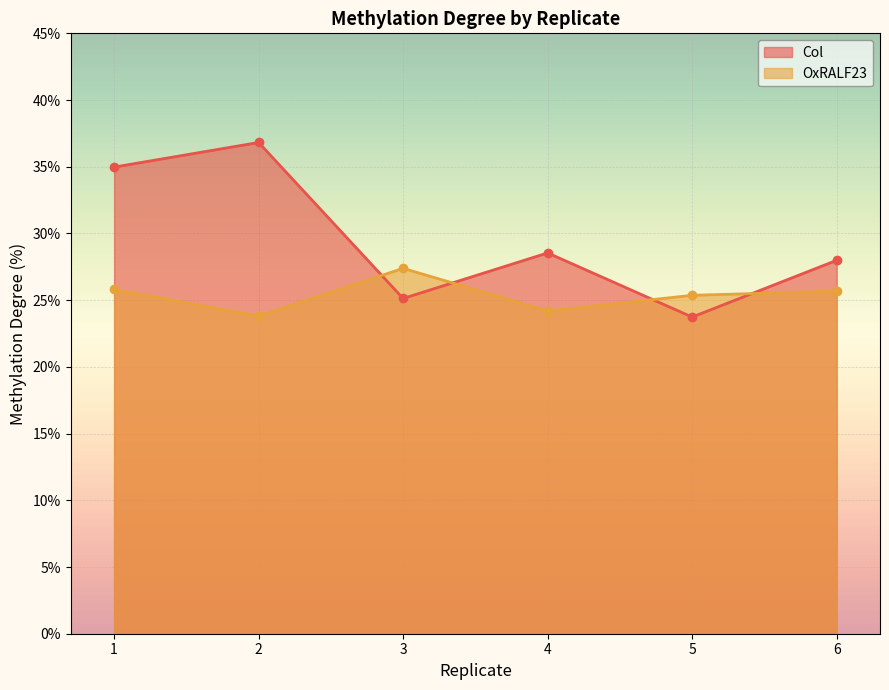

Which series ends up on top after the final intersection of OxRALF23 and Col?

Col